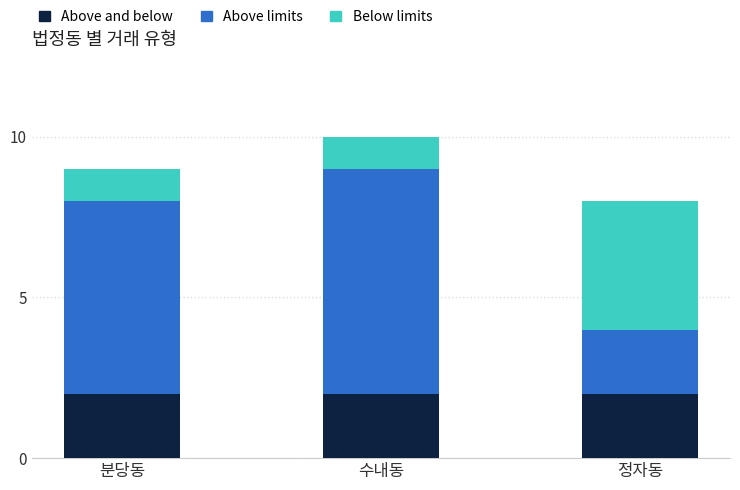

Is it true that Above and below equals 1 at 수내동?

False